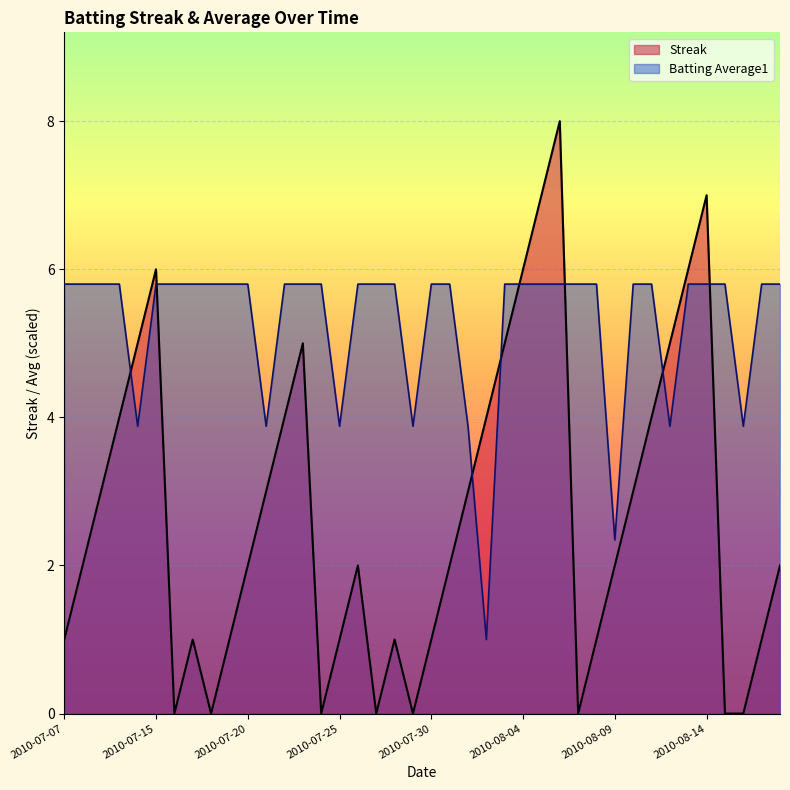

The value of Streak at 2010-08-13 is 6.0. True or false?

True